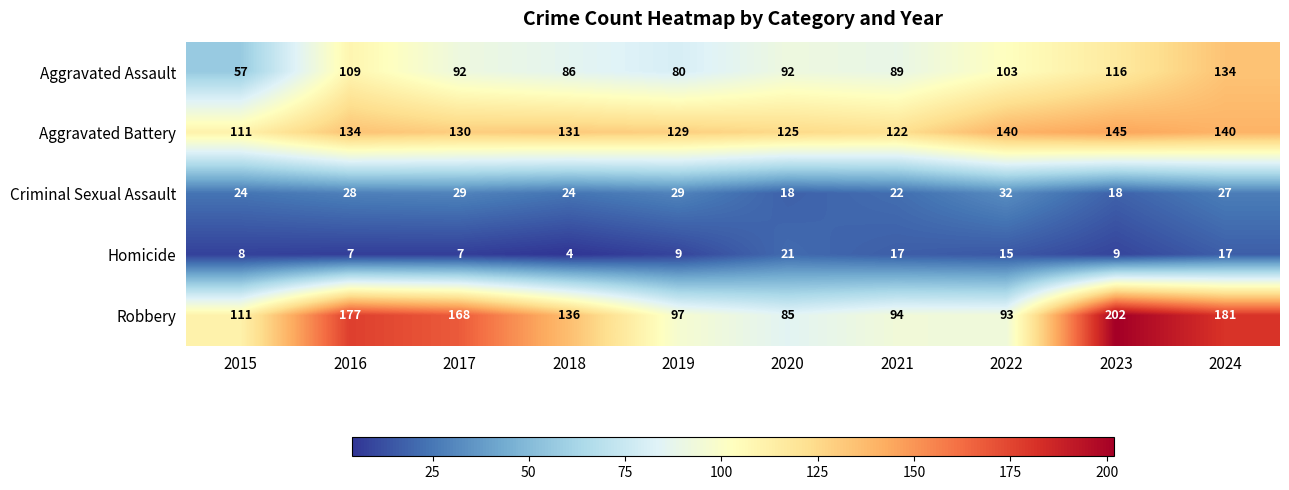

What is the smallest value displayed?

4